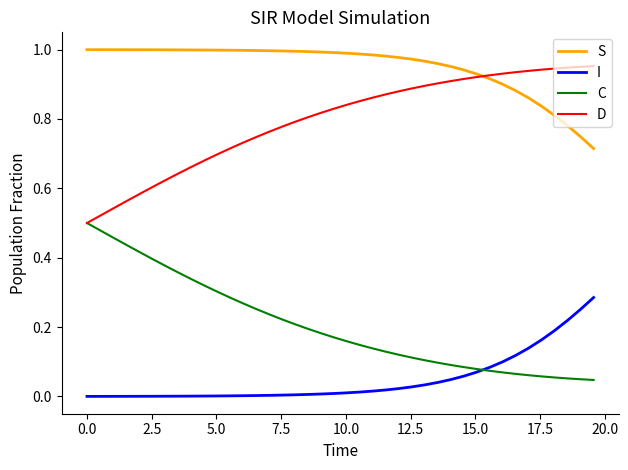

Which series ends up on top after the final intersection of C and I?

I